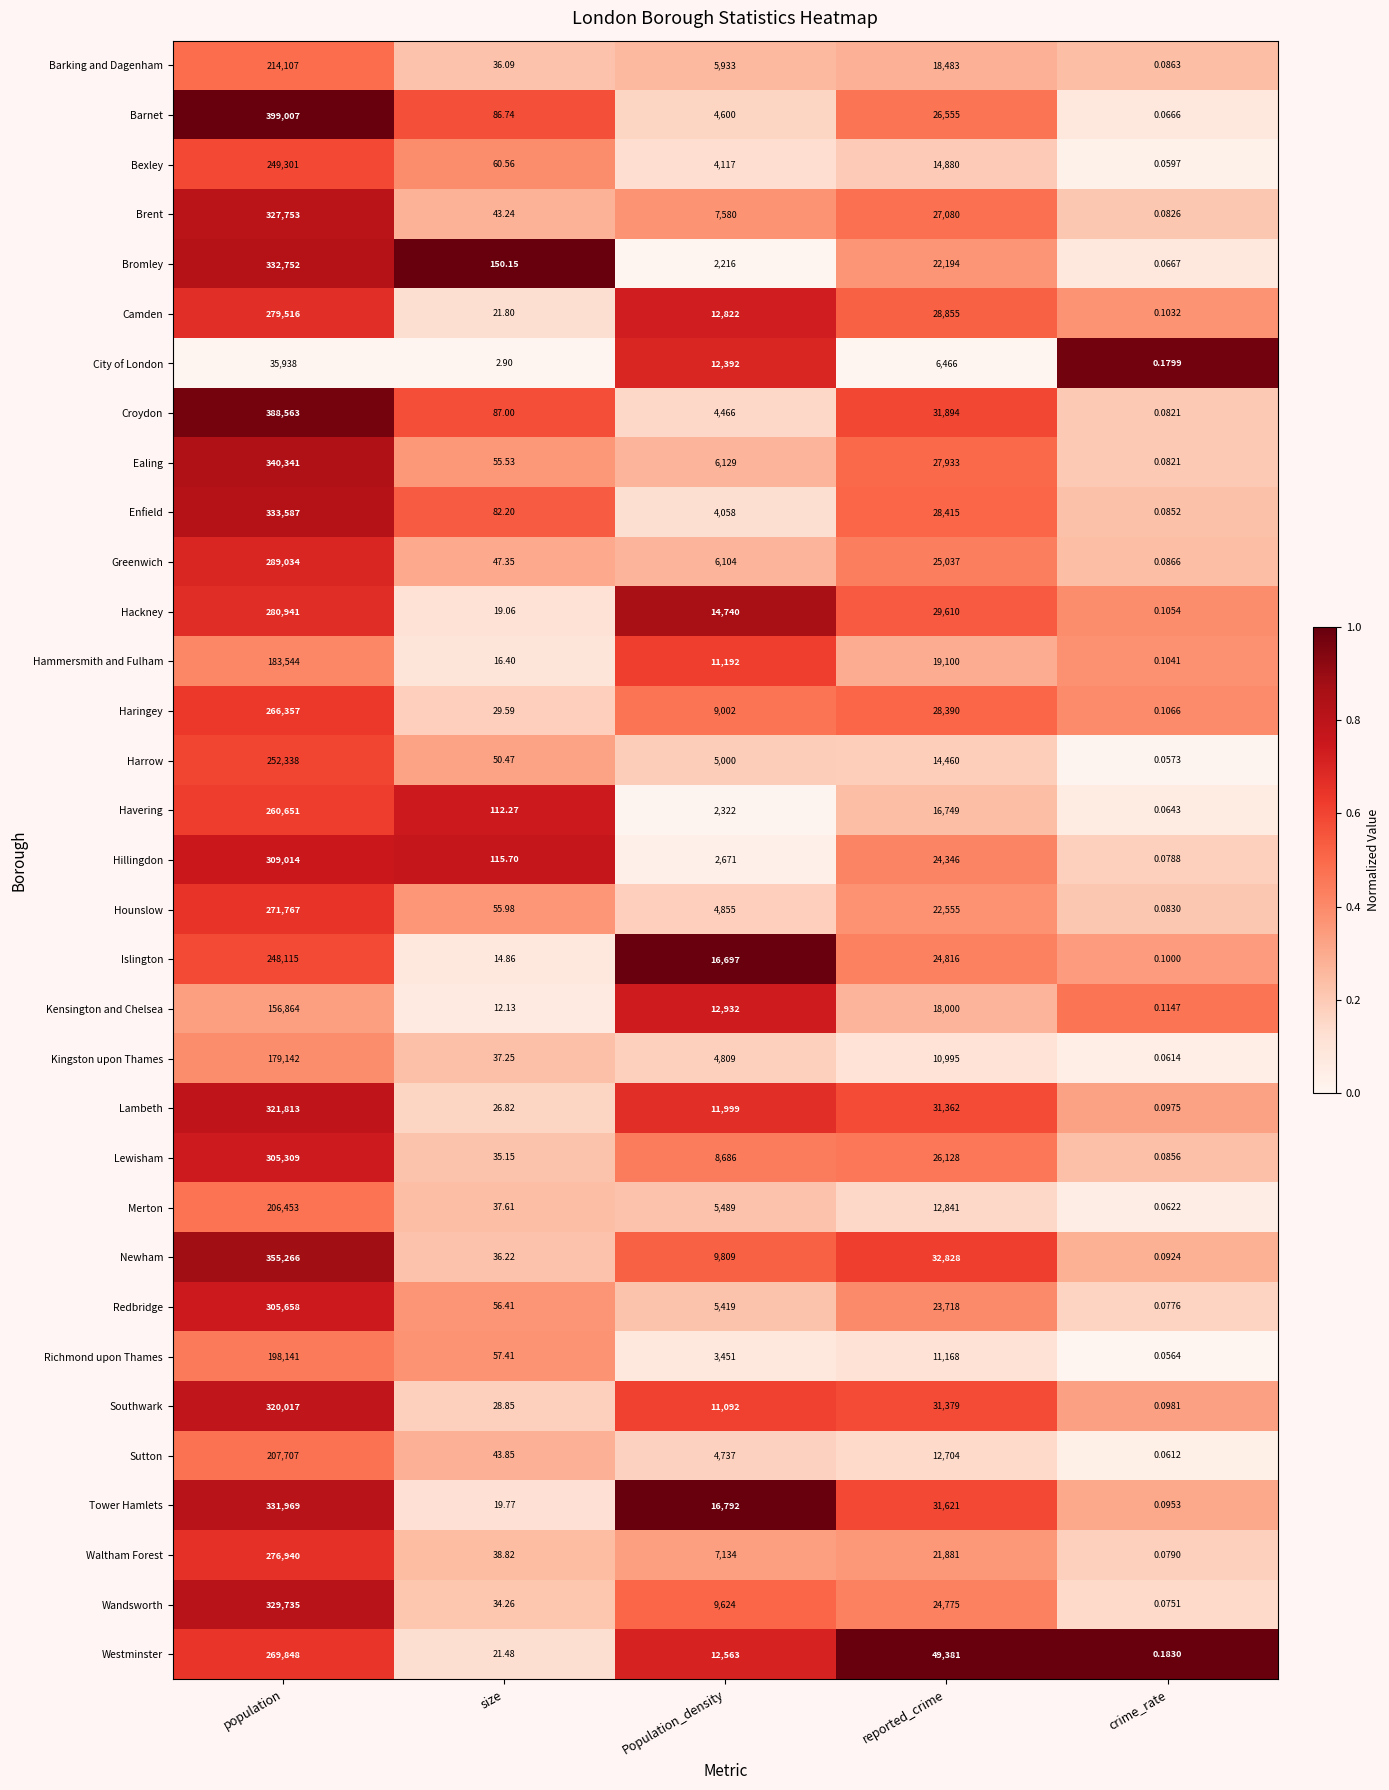

Where does the Brent series first go above 7580?

population